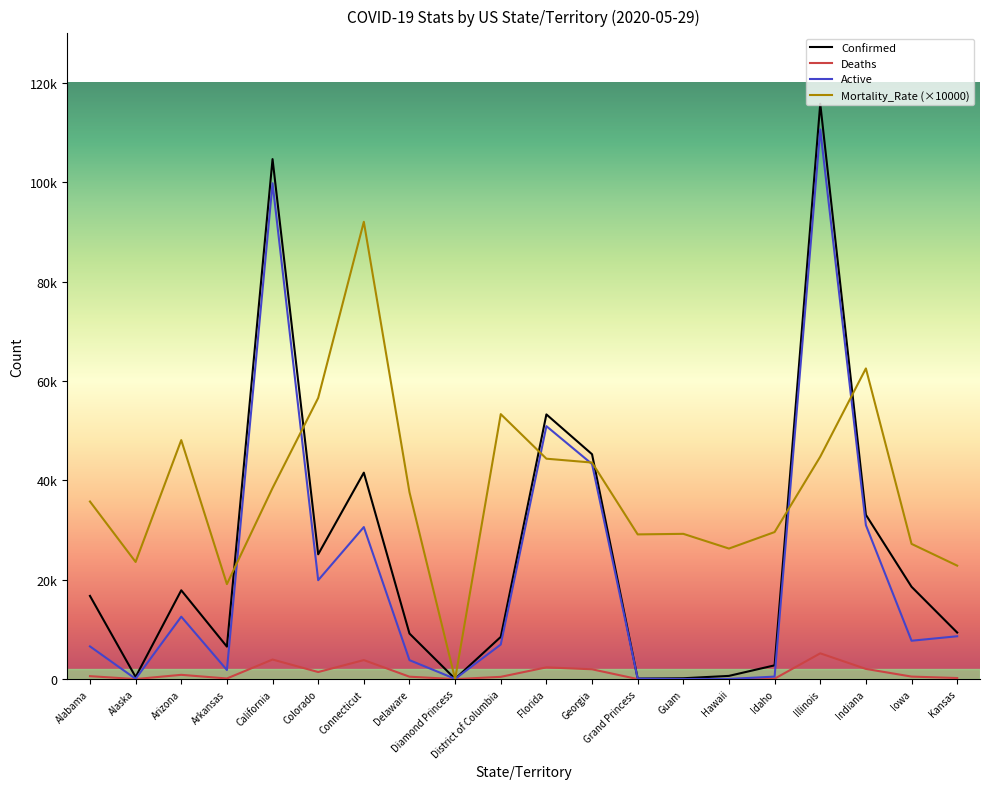

True or false: Deaths and Mortality_Rate (×10000) intersect in this chart.

False